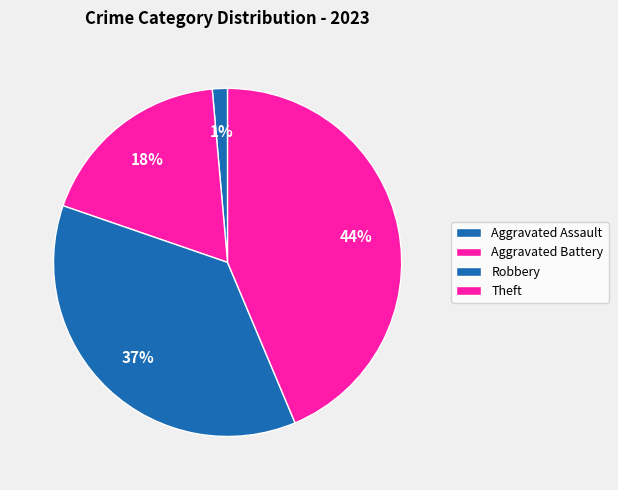

How many segments does this pie chart have?

4